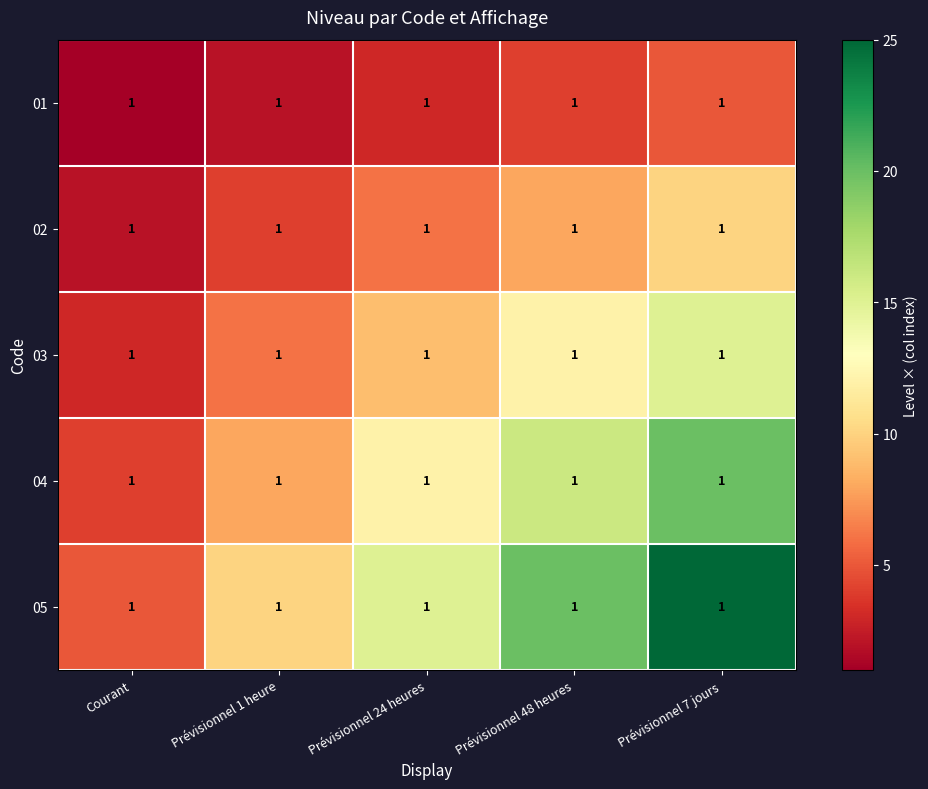

Reading right to left, transcribe all the data shown in this chart.

01: Prévisionnel 7 jours=1	Prévisionnel 48 heures=1	Prévisionnel 24 heures=1	Prévisionnel 1 heure=1	Courant=1
02: Prévisionnel 7 jours=1	Prévisionnel 48 heures=1	Prévisionnel 24 heures=1	Prévisionnel 1 heure=1	Courant=1
03: Prévisionnel 7 jours=1	Prévisionnel 48 heures=1	Prévisionnel 24 heures=1	Prévisionnel 1 heure=1	Courant=1
04: Prévisionnel 7 jours=1	Prévisionnel 48 heures=1	Prévisionnel 24 heures=1	Prévisionnel 1 heure=1	Courant=1
05: Prévisionnel 7 jours=1	Prévisionnel 48 heures=1	Prévisionnel 24 heures=1	Prévisionnel 1 heure=1	Courant=1